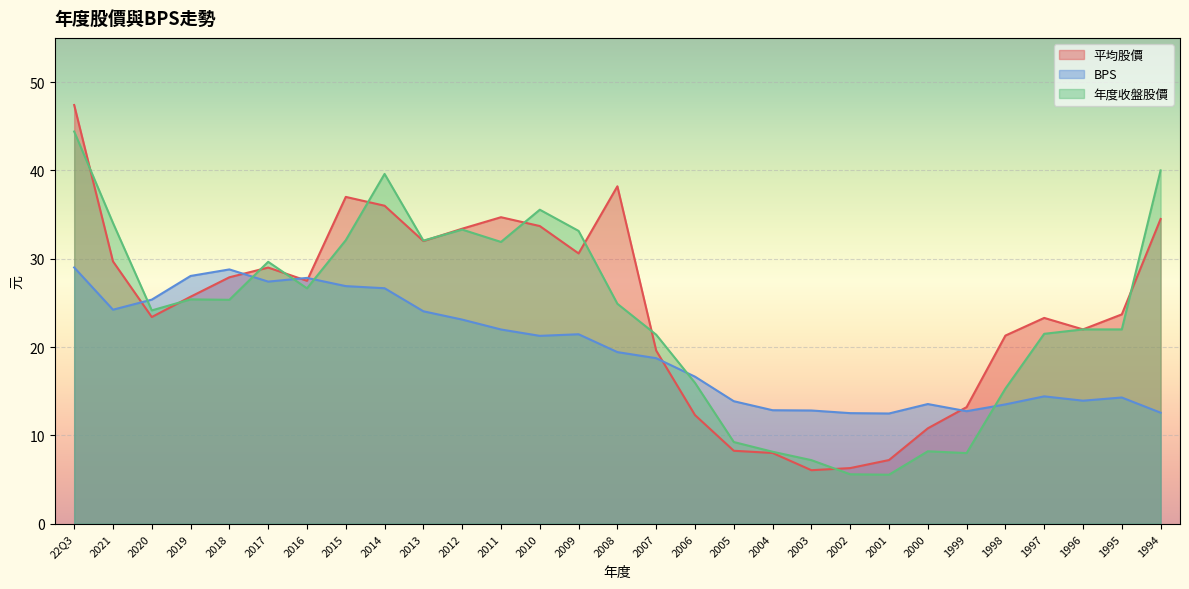

Reading left to right, list all the values displayed in this chart.

平均股價: 47.4	29.7	23.4	25.7	27.9	29.0	27.5	37.0	36.0	32.0	33.4	34.7	33.7	30.6	38.2	19.6	12.3	8.3	8.0	6.1	6.3	7.2	10.8	13.2	21.3	23.3	22.0	23.7	34.5
BPS: 29.0	24.2	25.4	28.1	28.8	27.4	27.8	26.9	26.7	24.1	23.1	22.0	21.3	21.4	19.4	18.7	16.6	13.9	12.8	12.8	12.5	12.5	13.6	12.7	13.5	14.4	13.9	14.3	12.6
年度收盤股價: 44.4	34.0	24.1	25.4	25.4	29.6	26.6	32.1	39.6	32.0	33.3	31.9	35.5	33.1	24.9	21.4	15.9	9.2	8.2	7.2	5.6	5.5	8.2	8.0	15.3	21.5	22.0	22.0	40.0